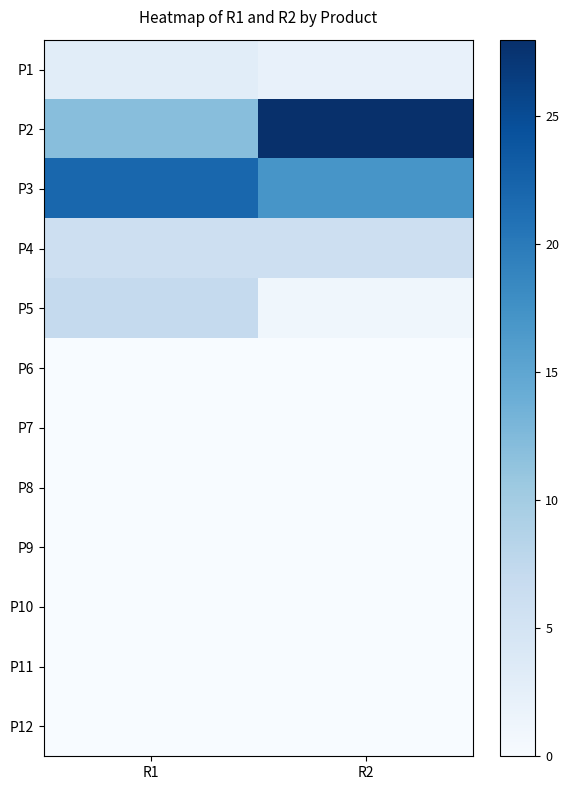

How many categories are shown in the chart?

2